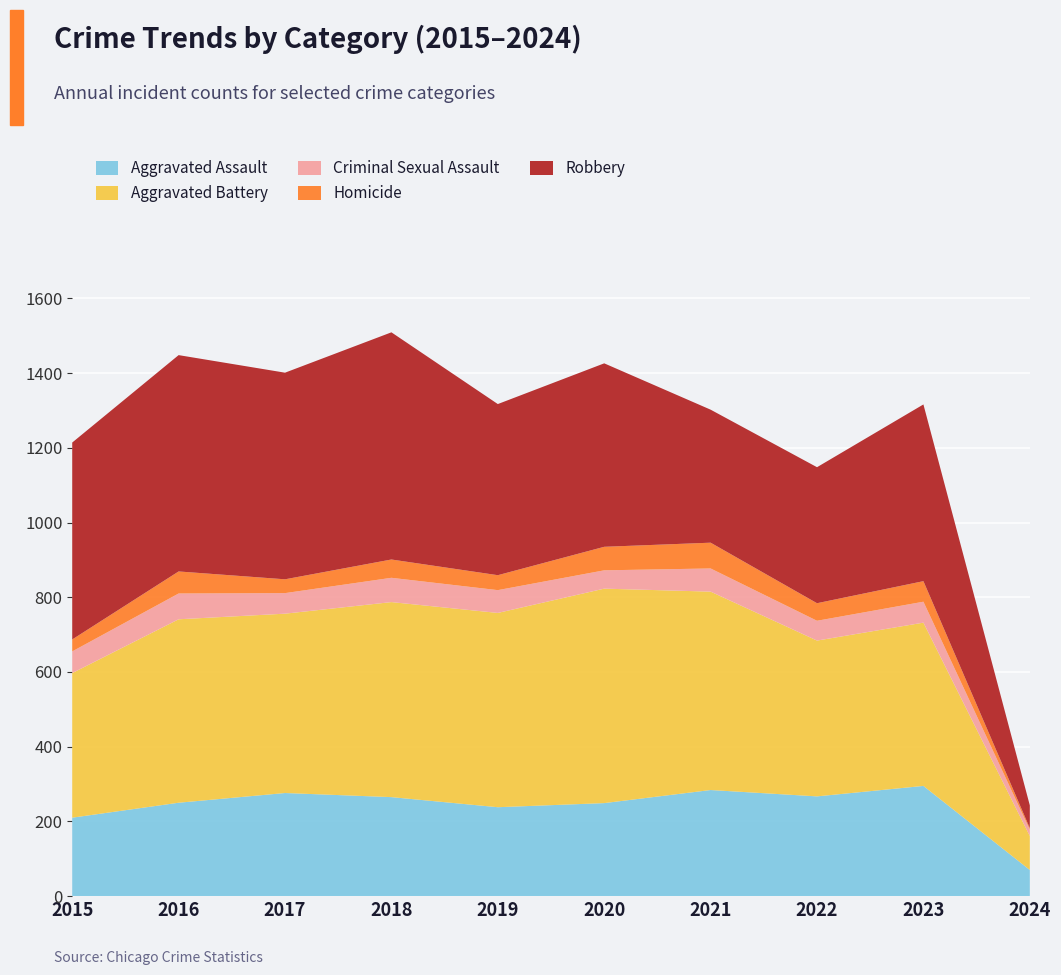

Reading left to right, list all the values displayed in this chart.

Aggravated Assault: 2015=210	2016=250	2017=276	2018=265	2019=238	2020=249	2021=284	2022=267	2023=295	2024=70
Aggravated Battery: 2015=387	2016=491	2017=480	2018=522	2019=520	2020=574	2021=531	2022=417	2023=437	2024=91
Criminal Sexual Assault: 2015=58	2016=69	2017=55	2018=65	2019=61	2020=49	2021=62	2022=53	2023=56	2024=17
Homicide: 2015=32	2016=59	2017=37	2018=49	2019=40	2020=63	2021=69	2022=47	2023=55	2024=4
Robbery: 2015=527	2016=579	2017=553	2018=608	2019=458	2020=491	2021=356	2022=364	2023=473	2024=61